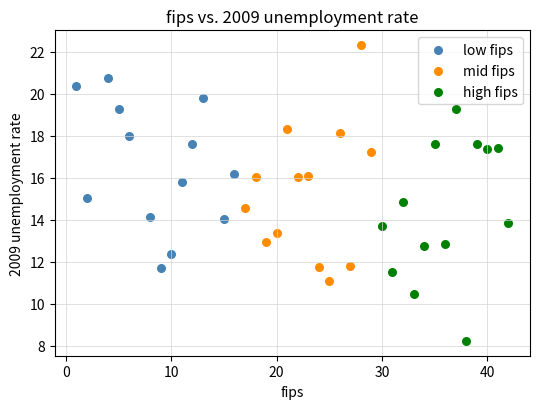

Which series contains the highest Y value?

mid fips